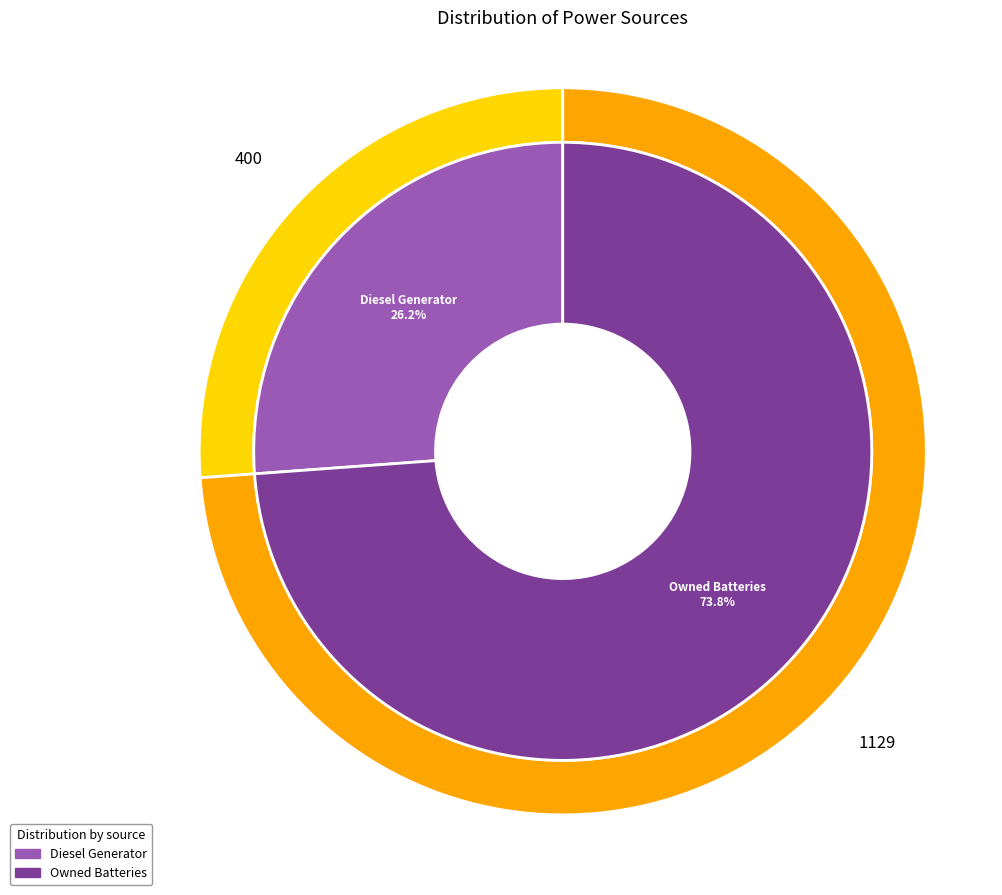

To the nearest percent, what portion does Diesel Generator represent?

26%